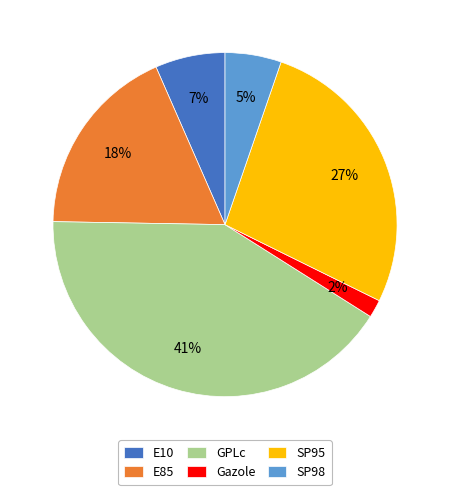

The E85 slice represents 30% of the pie. True or false?

False